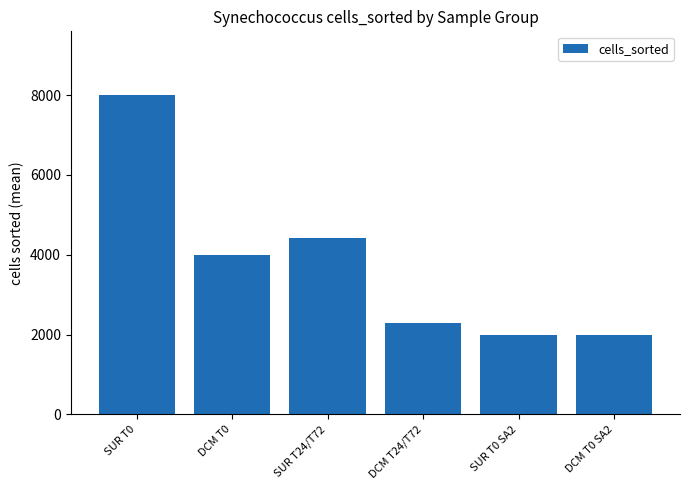

Is it true that the value at DCM T0 is 4000.0?

True